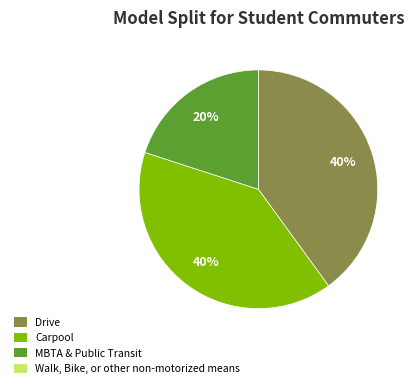

How many slices are in this pie chart?

3